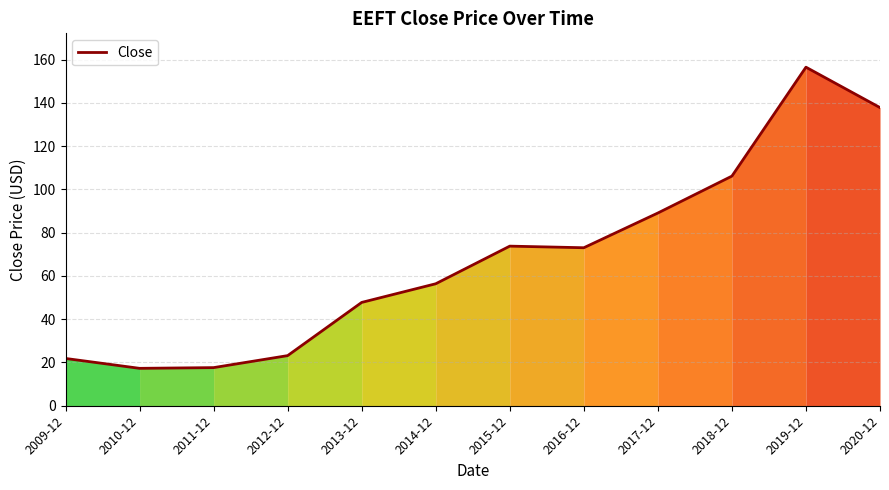

Where is the data nearest to the value 86?

2017-12